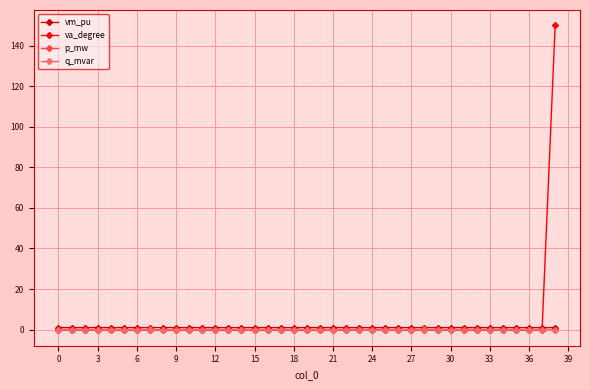

How many lines are shown in the chart?

4